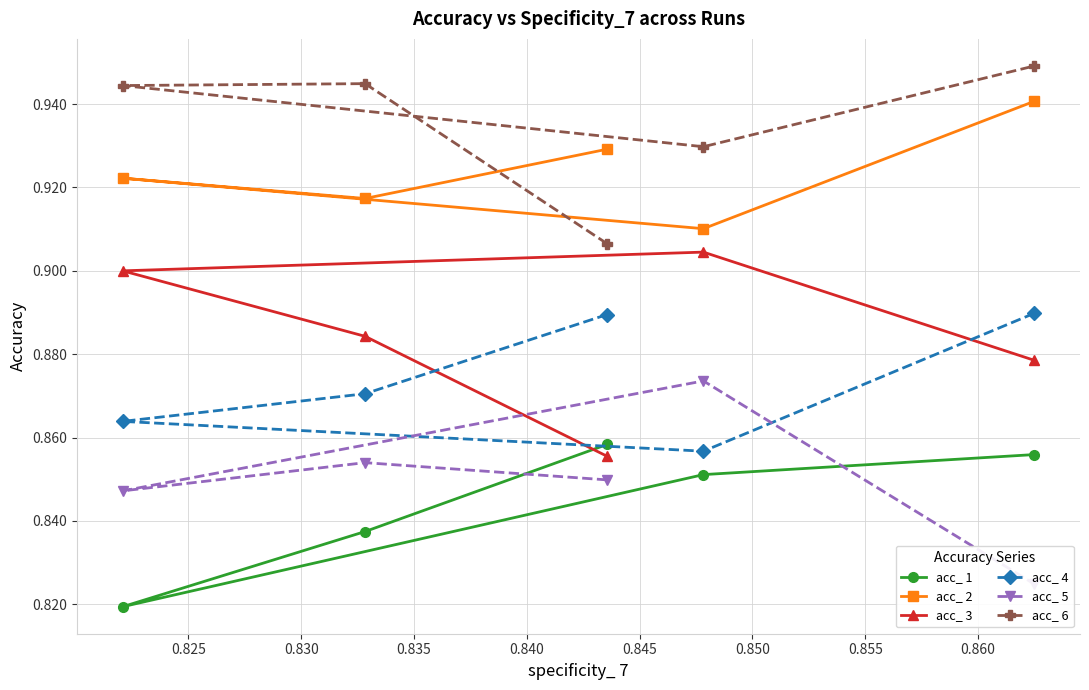

Does the chart display data point markers on the line(s)?

Yes